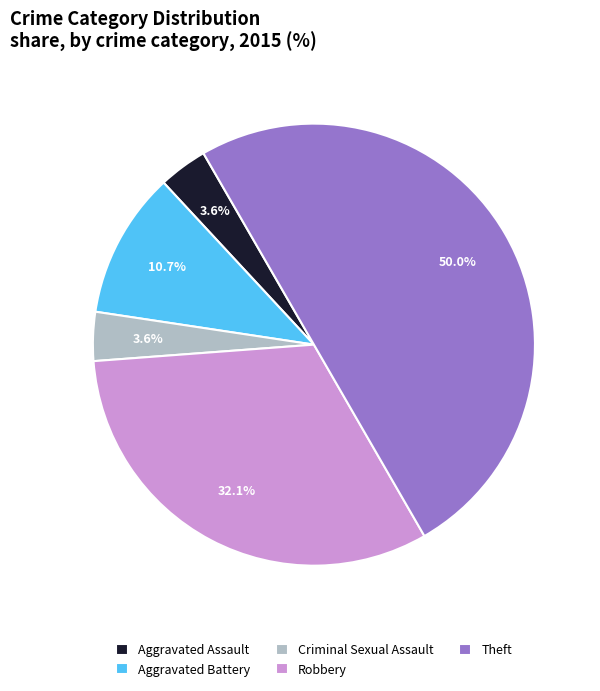

Is Aggravated Battery the majority of the pie?

No